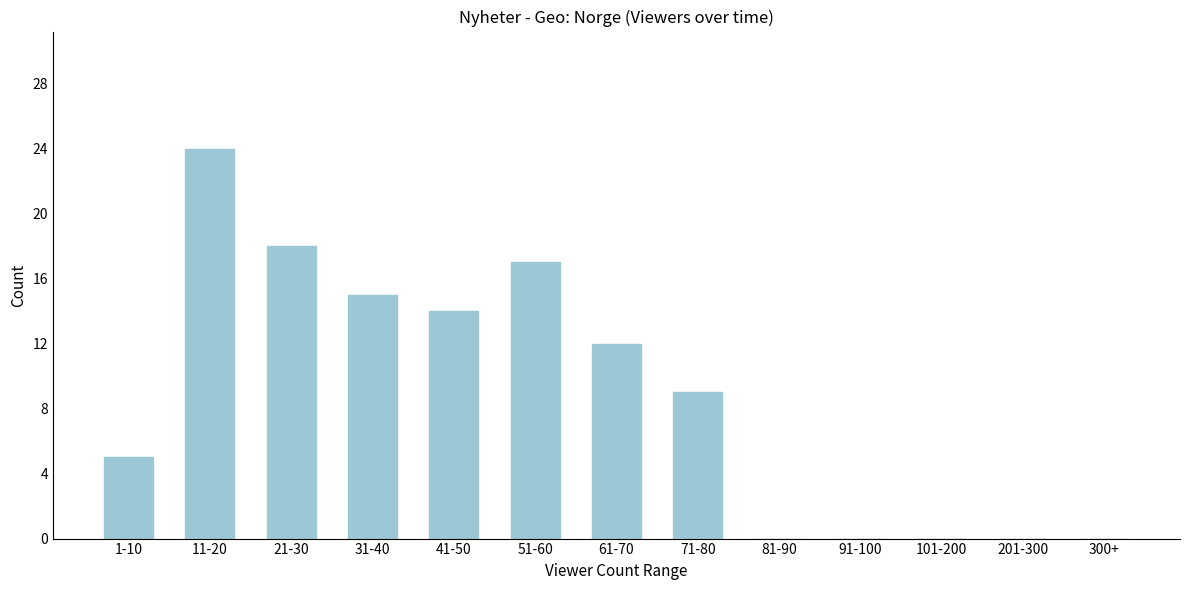

Reading left to right, extract all data points from this chart.

1-10=5	11-20=24	21-30=18	31-40=15	41-50=14	51-60=17	61-70=12	71-80=9	81-90=0	91-100=0	101-200=0	201-300=0	300+=0